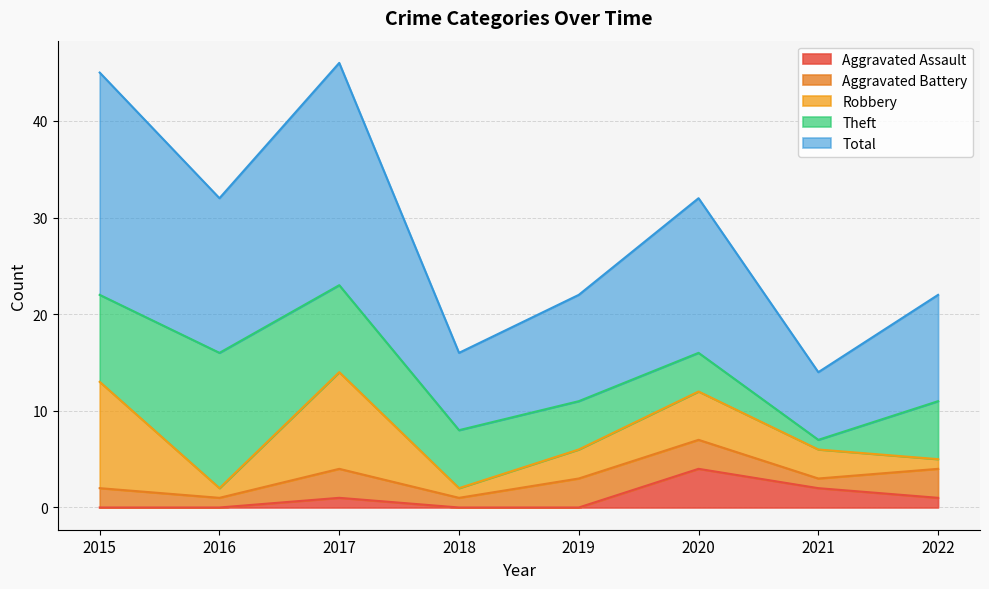

True or false: Aggravated Assault and Total cross at least once.

False